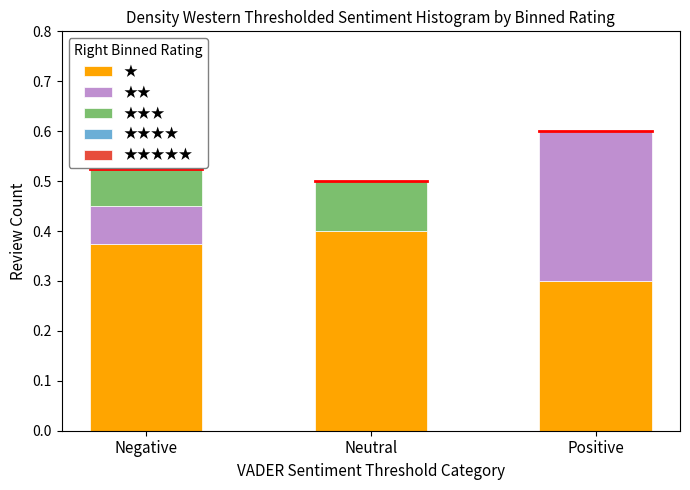

Does the chart contain stacked bars?

Yes